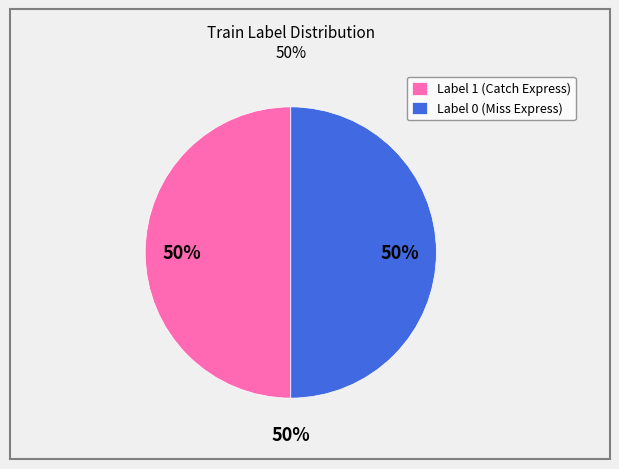

Which has a higher value, Label 1 or Label 0?

Label 1